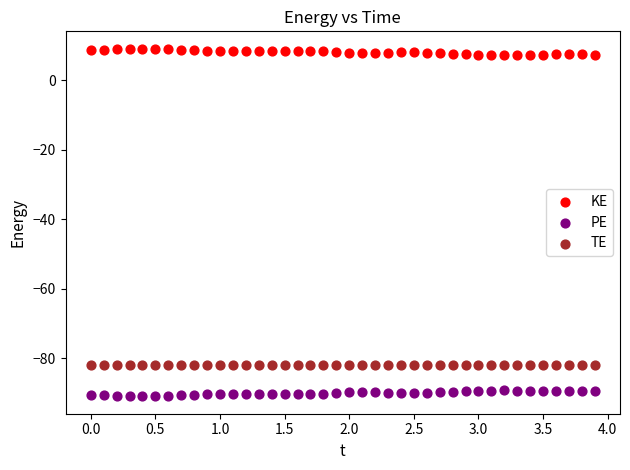

Across all data points, what is the range of Y values (max minus min)?

100.0